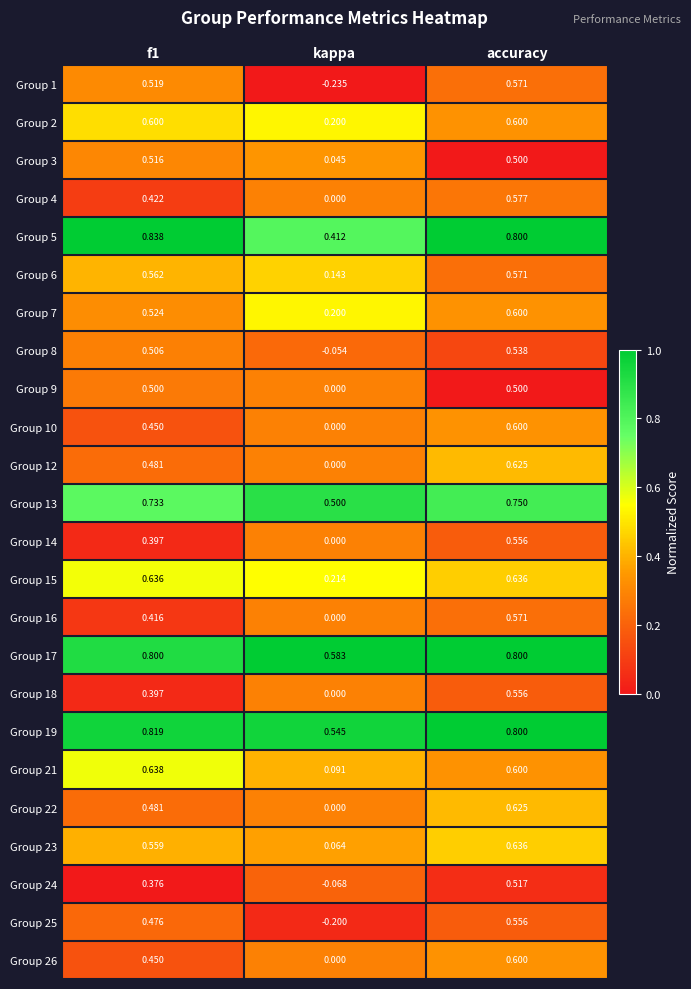

Which category has the lowest value across all series?

kappa